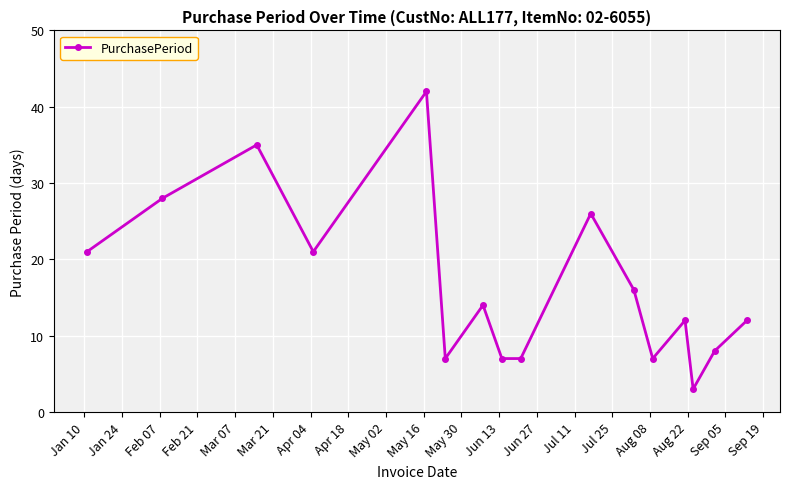

How many points are higher than both their immediate neighbors (excluding endpoints)?

5